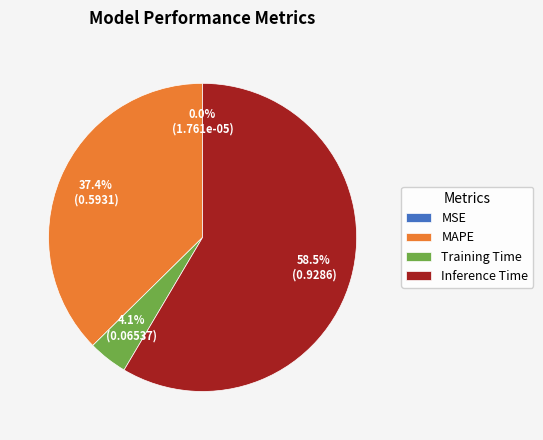

Is there any slice that represents more than half of the pie?

Yes